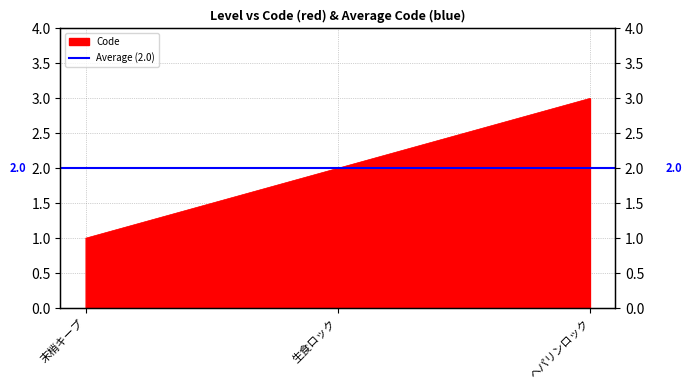

Between 生食ロック and ヘパリンロック, which is larger?

ヘパリンロック